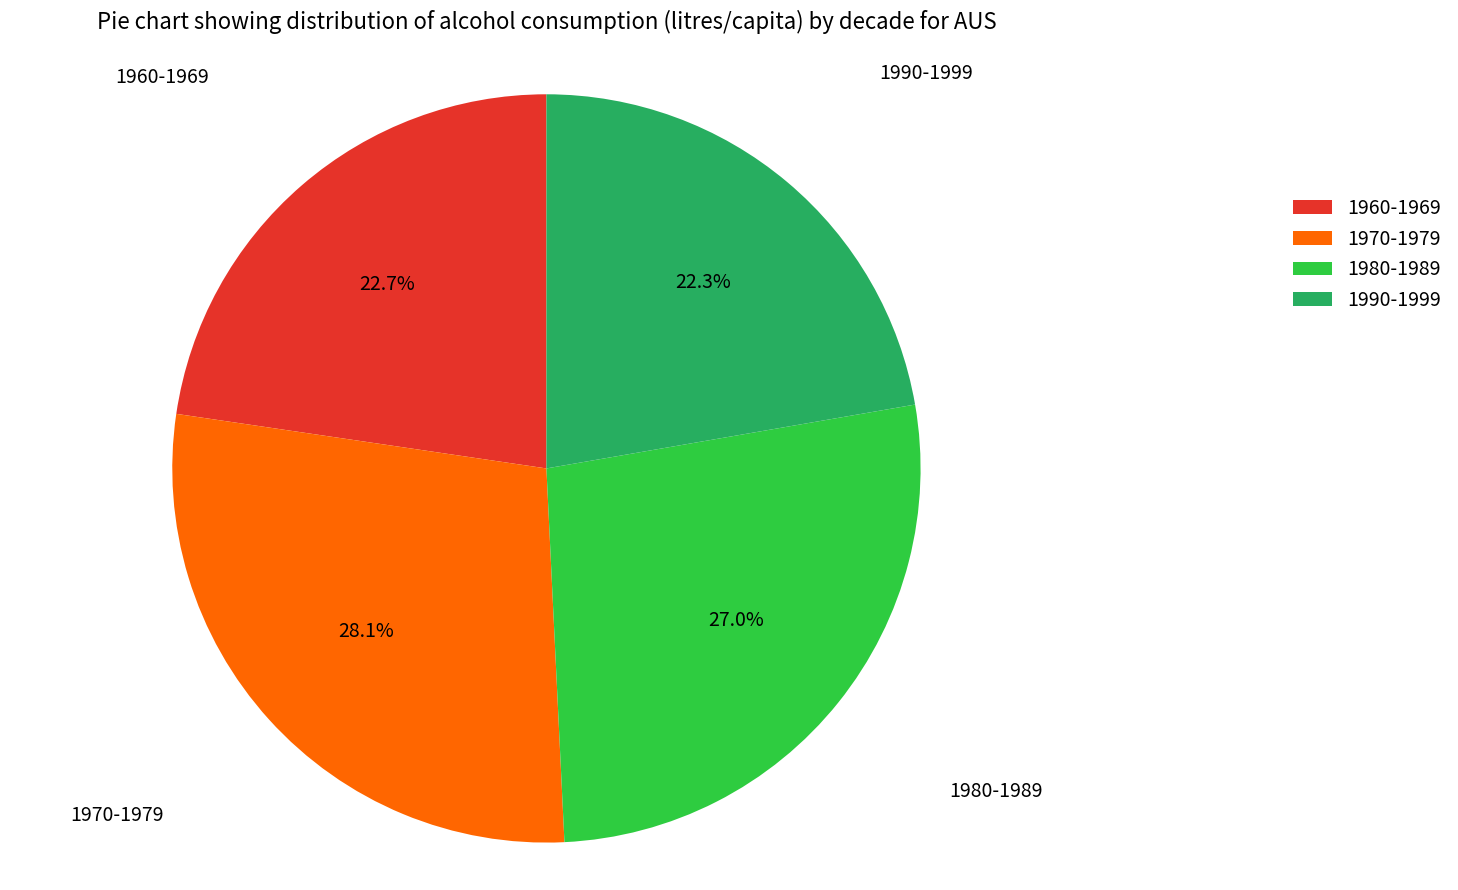

Does any single category account for the majority?

No